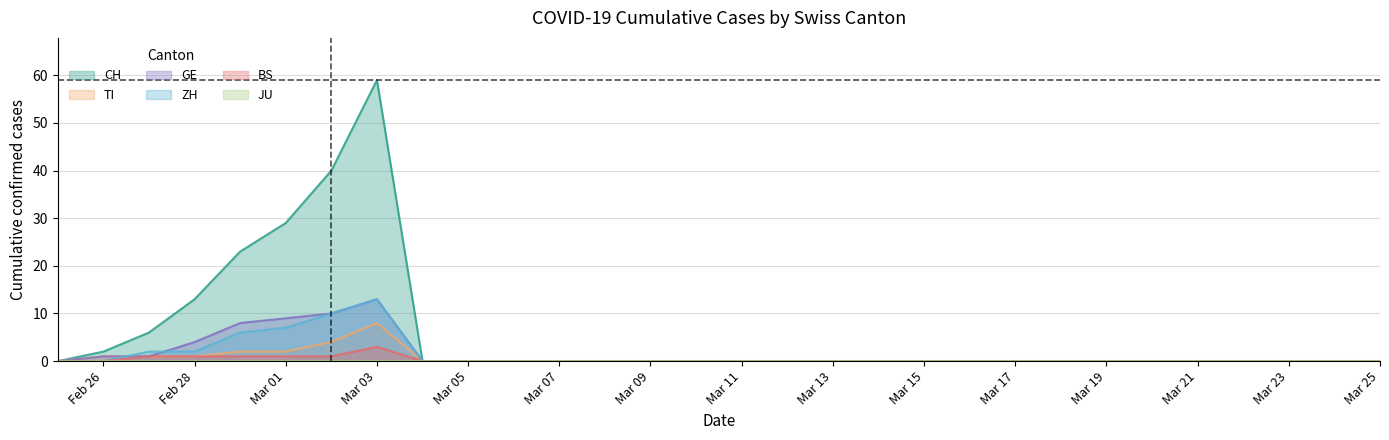

Where is CH nearest to the value 29?

Mar 01